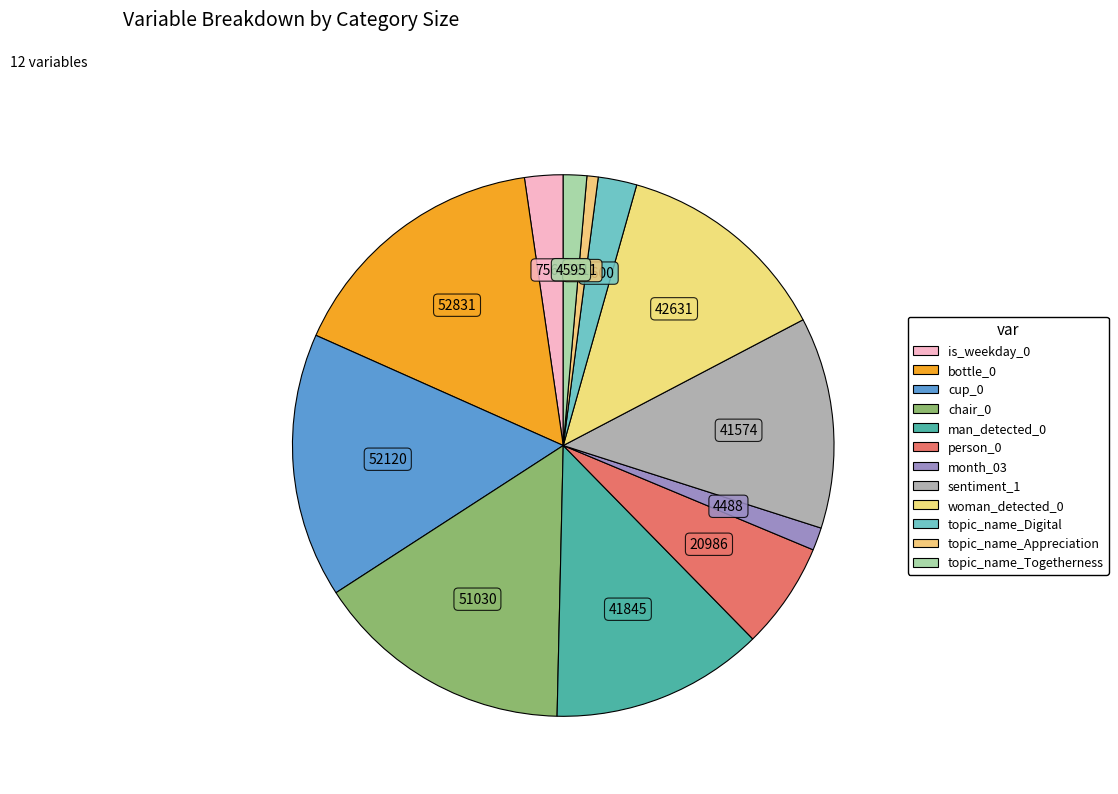

Count the number of slices in the pie.

12